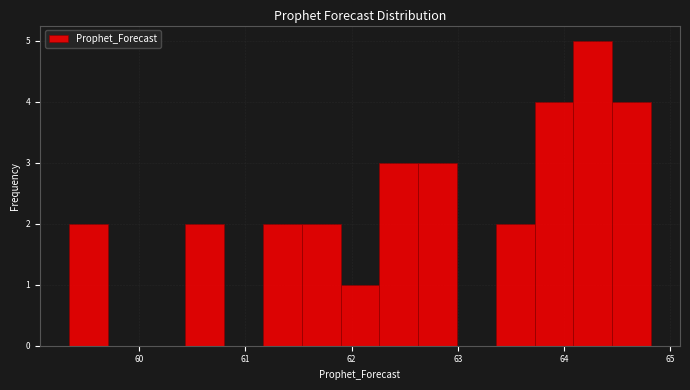

Around what value on the x-axis is the tallest bar? Give the approximate position of its centre, as read against the axis.

64.3